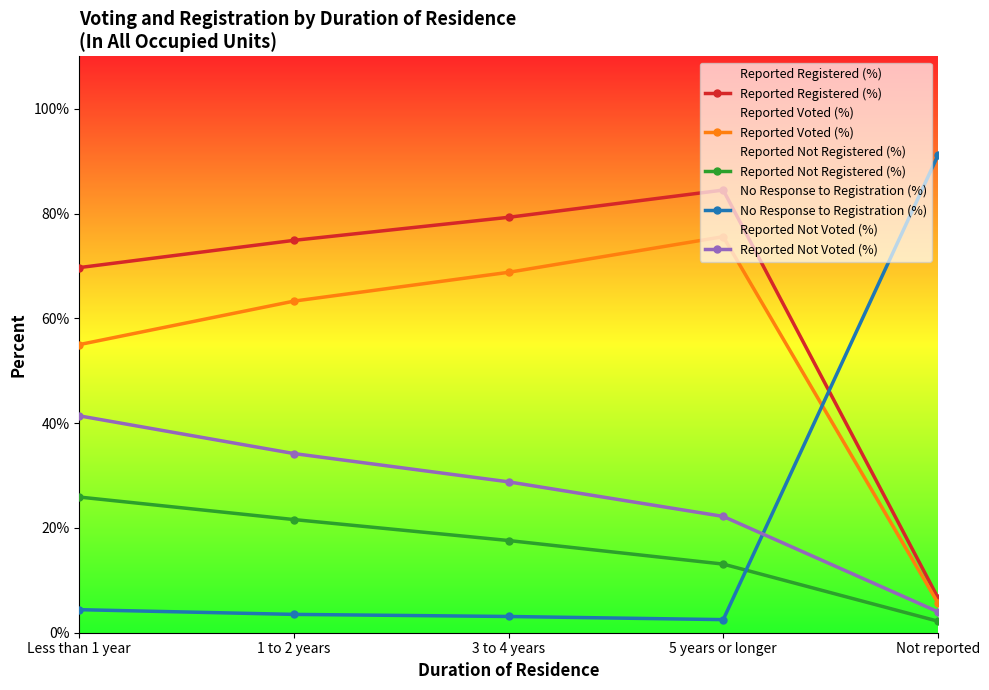

What is the highest value of the Reported Voted (%) series?

75.6